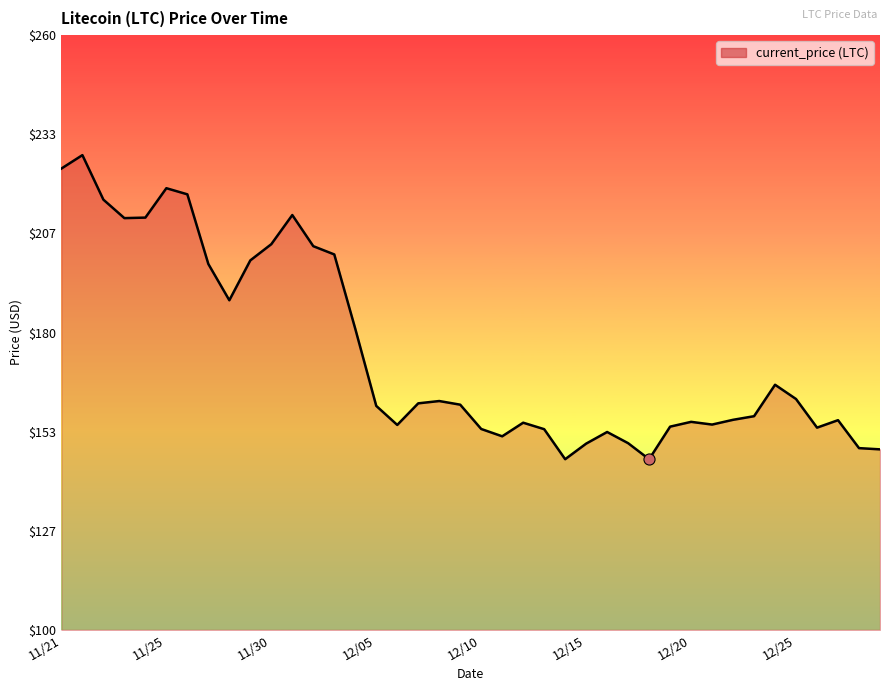

What is the smallest value displayed?

145.9